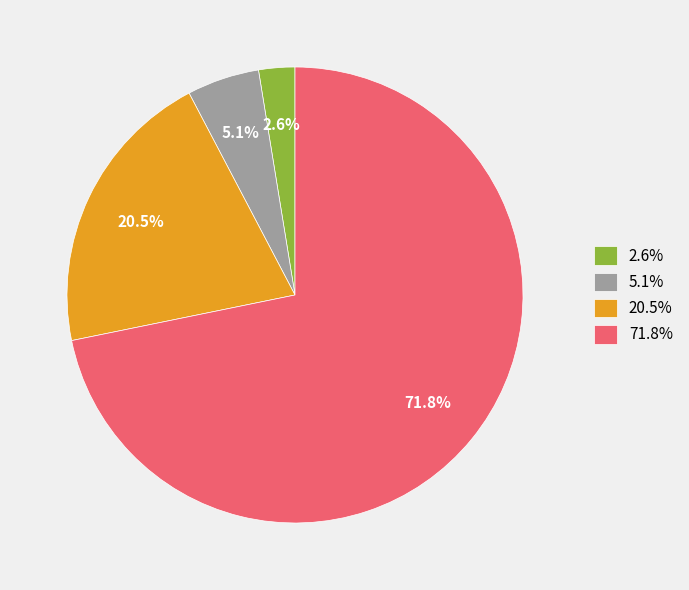

How many segments does this pie chart have?

4